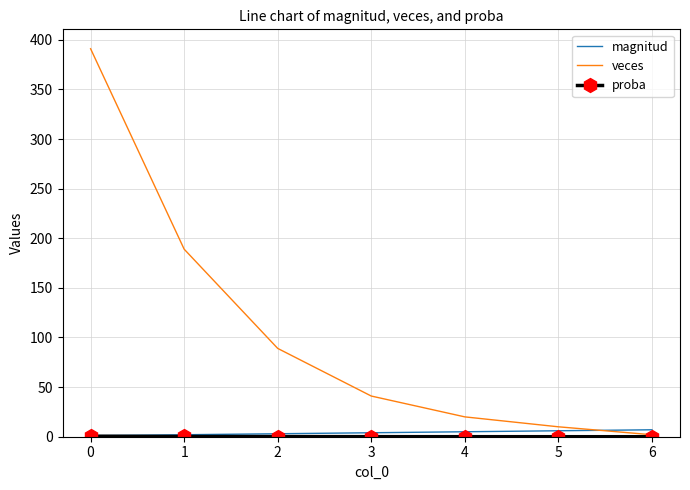

Which series has the widest spread of values?

veces